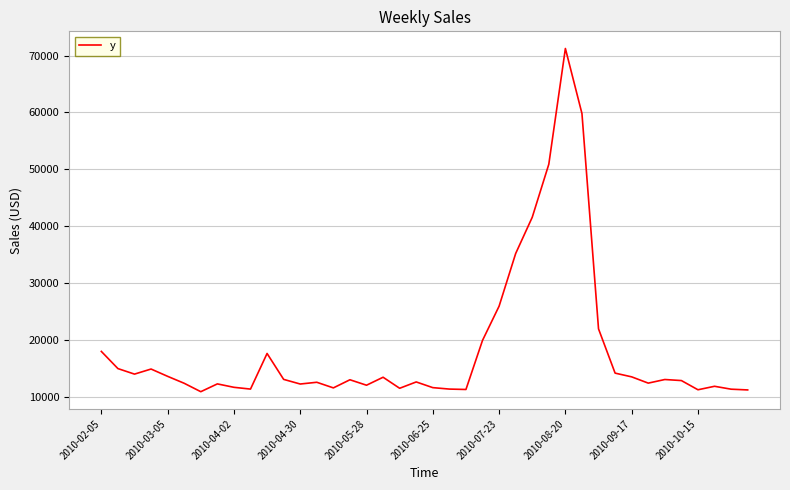

What is the maximum value shown in the chart?

71237.8